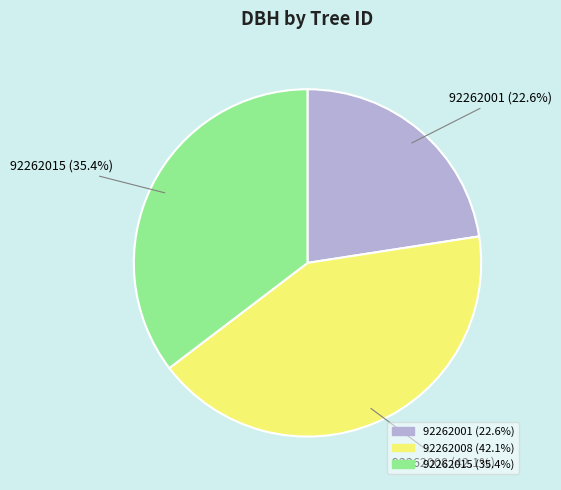

The 92262008 slice represents 36% of the pie. True or false?

False